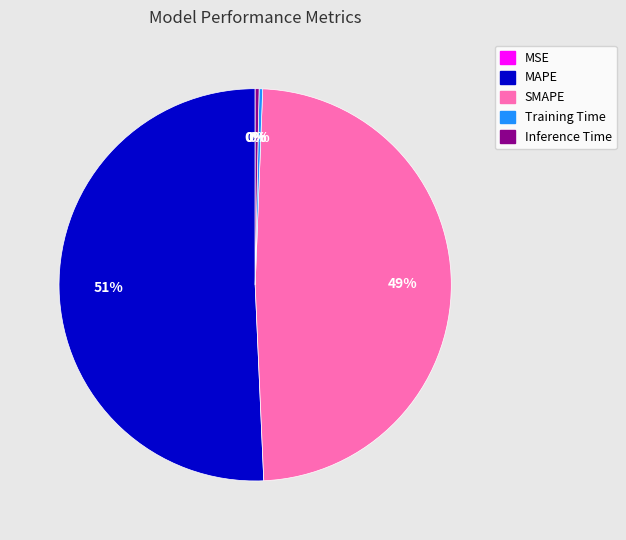

What is the largest slice in the pie chart?

MAPE